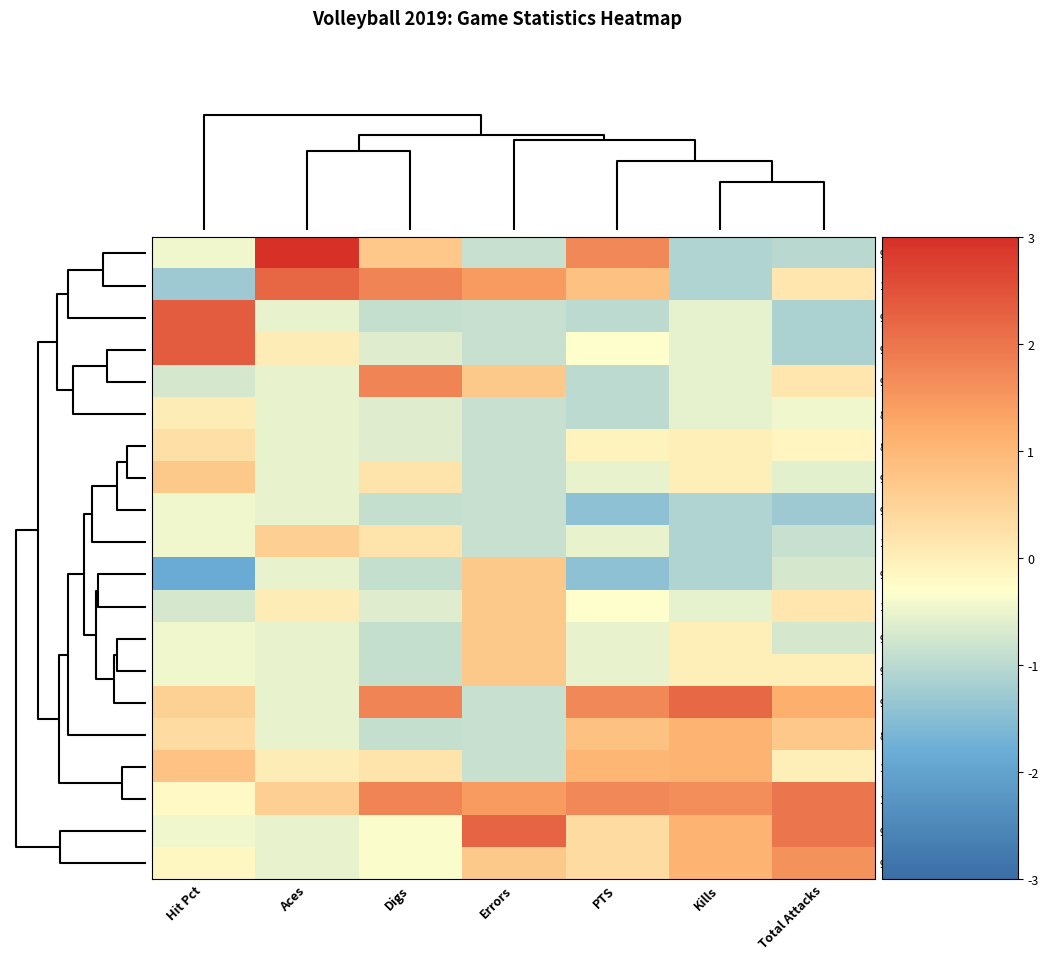

How many distinct data groups are displayed?

20